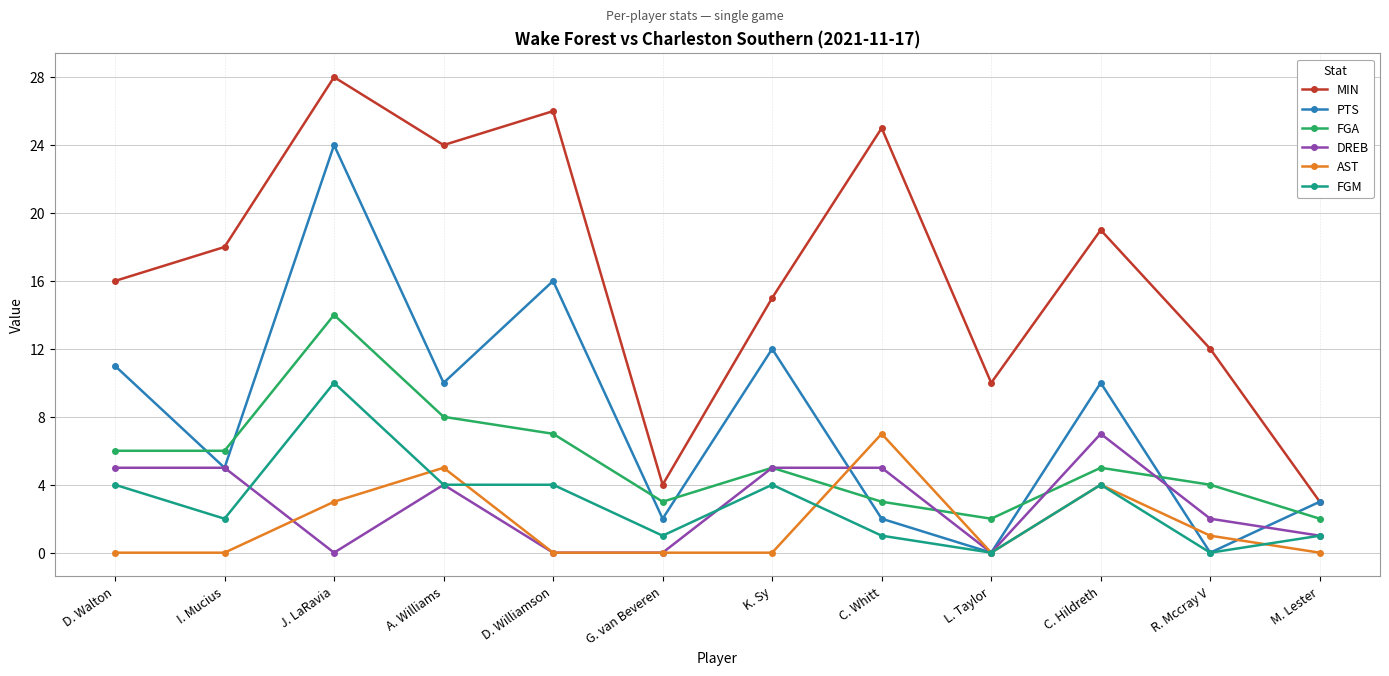

At which label does FGA reach its peak?

J. LaRavia